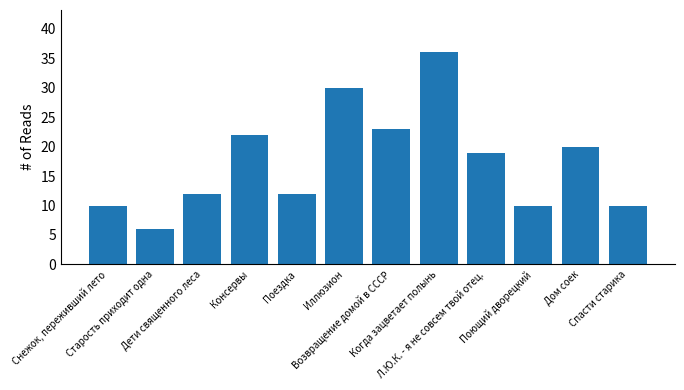

What is the approximate value at Старость приходит одна, to the nearest 5?

5